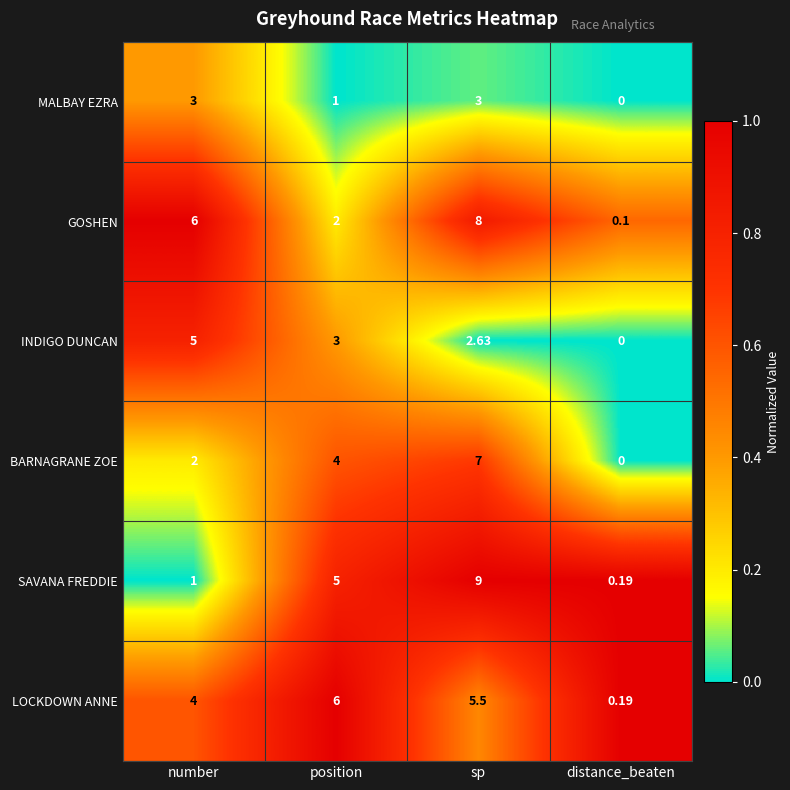

Which series changed the most between sp and distance_beaten?

SAVANA FREDDIE